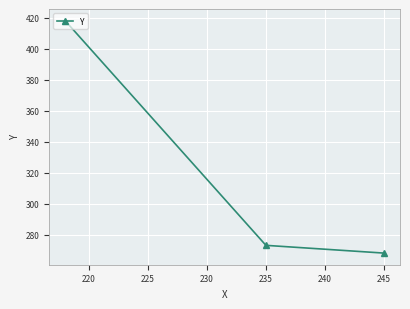

What is the average value?

320